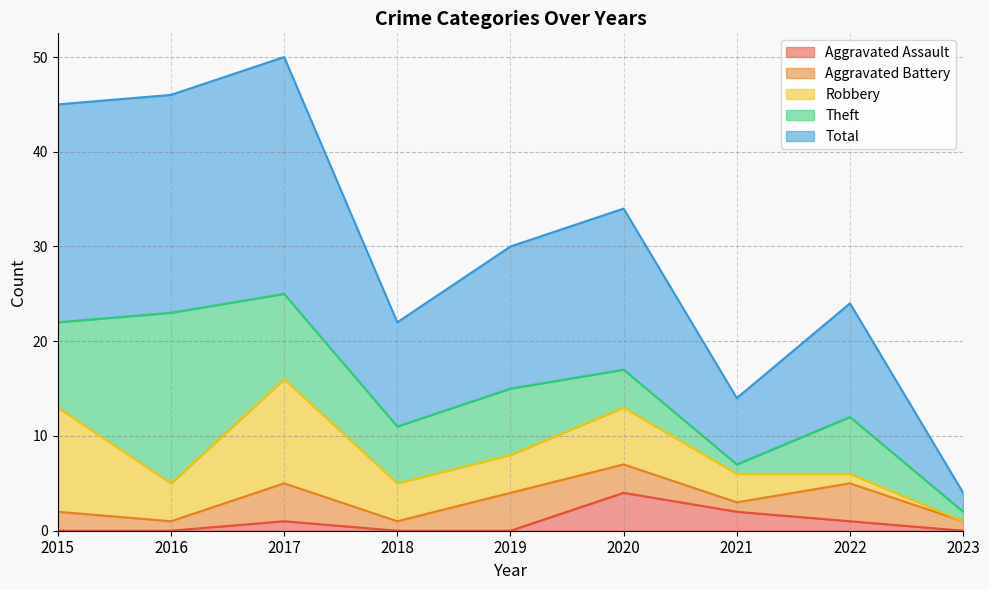

Is it true that Robbery equals 4 at 2019?

True